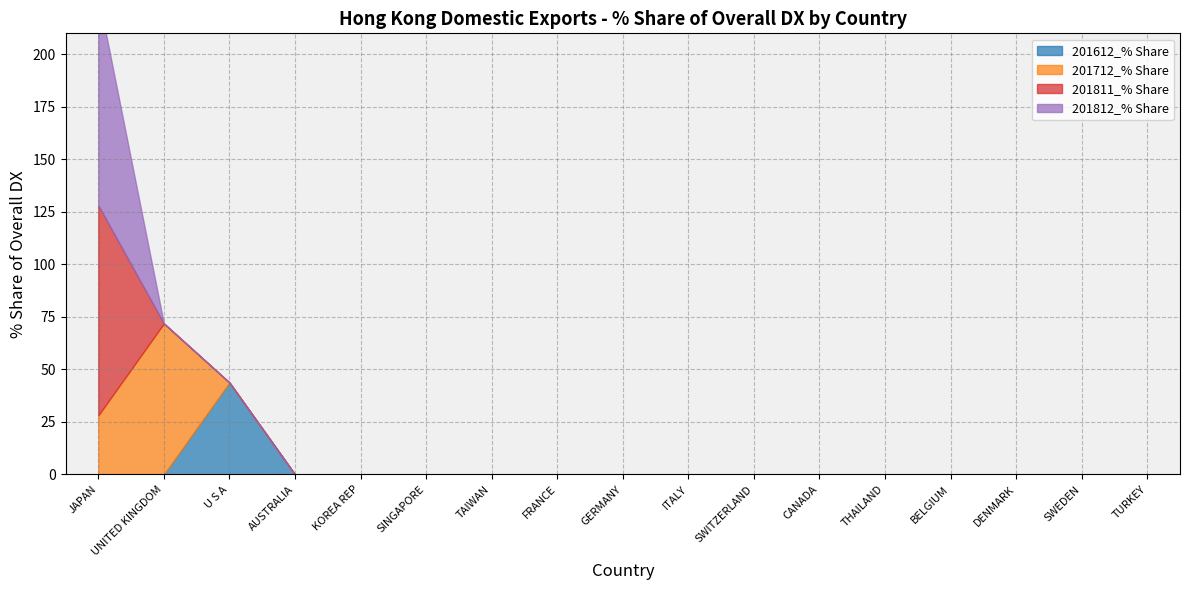

What is the difference between the maximum and second lowest values in the 201712_% Share series?

71.9